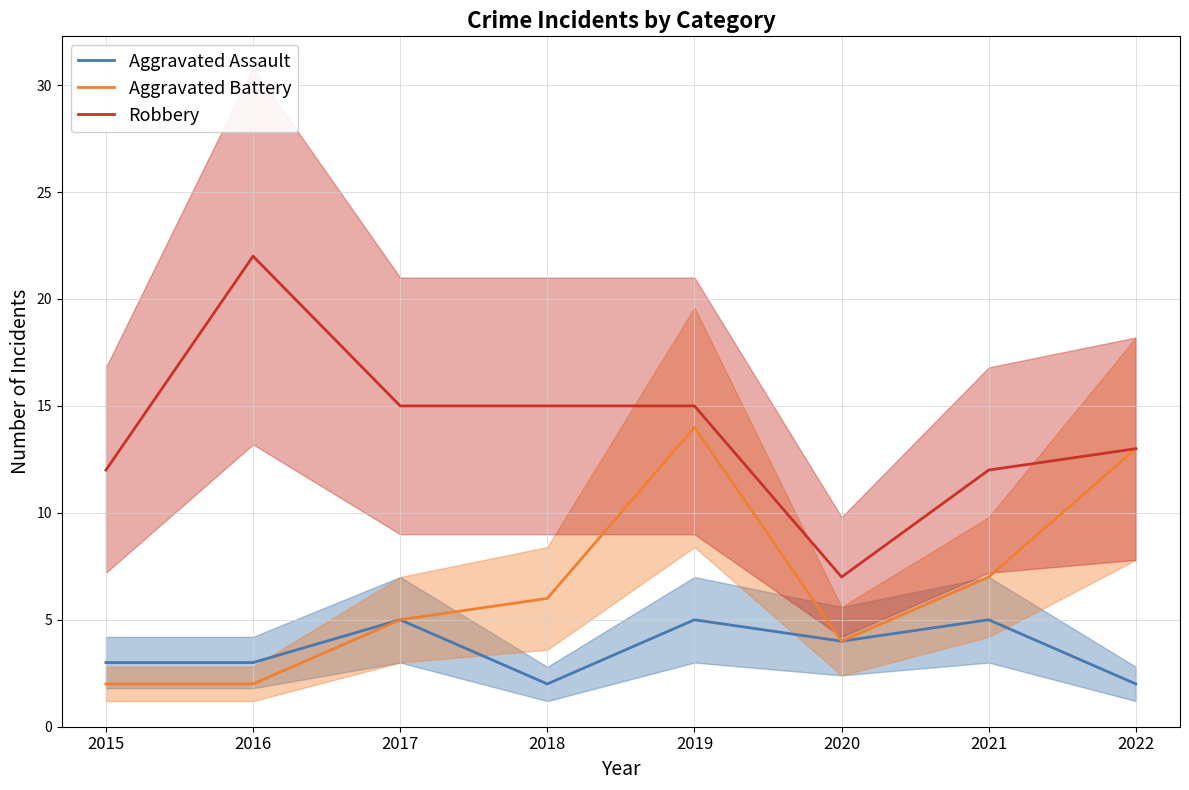

Reading left to right, extract all data points from this chart.

Aggravated Assault: 2015=3	2016=3	2017=5	2018=2	2019=5	2020=4	2021=5	2022=2
Aggravated Battery: 2015=2	2016=2	2017=5	2018=6	2019=14	2020=4	2021=7	2022=13
Robbery: 2015=12	2016=22	2017=15	2018=15	2019=15	2020=7	2021=12	2022=13